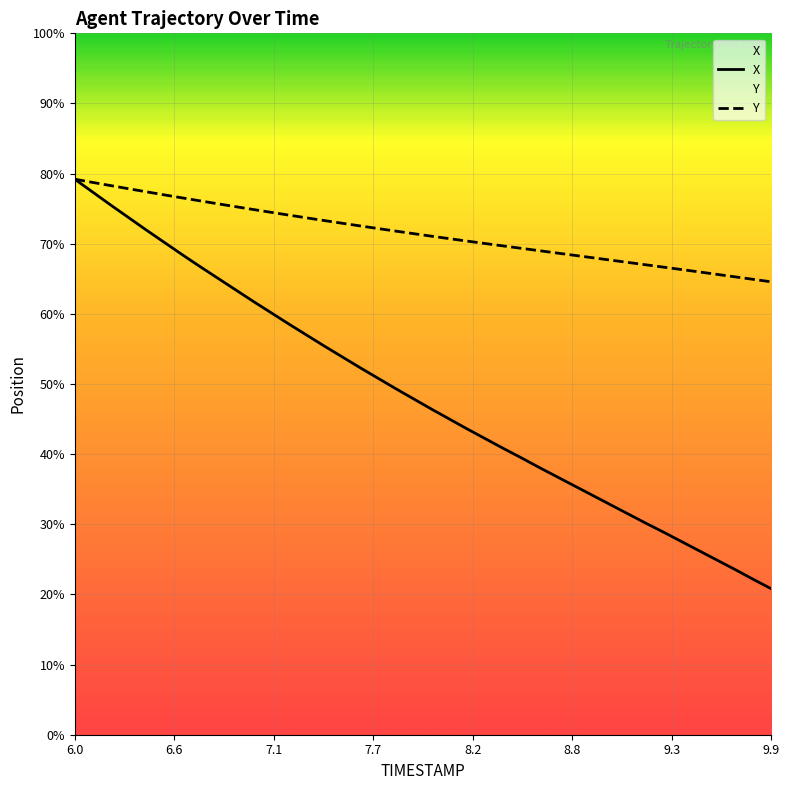

How many data points in X are above 1536?

20